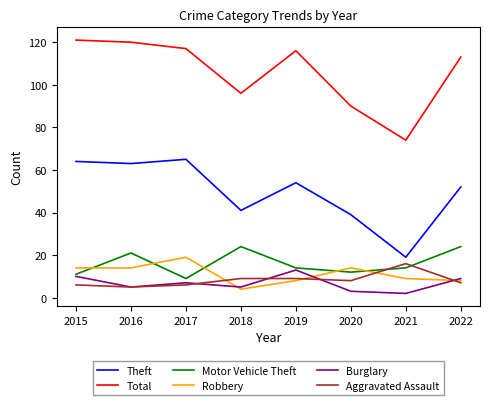

At which label is Burglary closest to 7?

2017